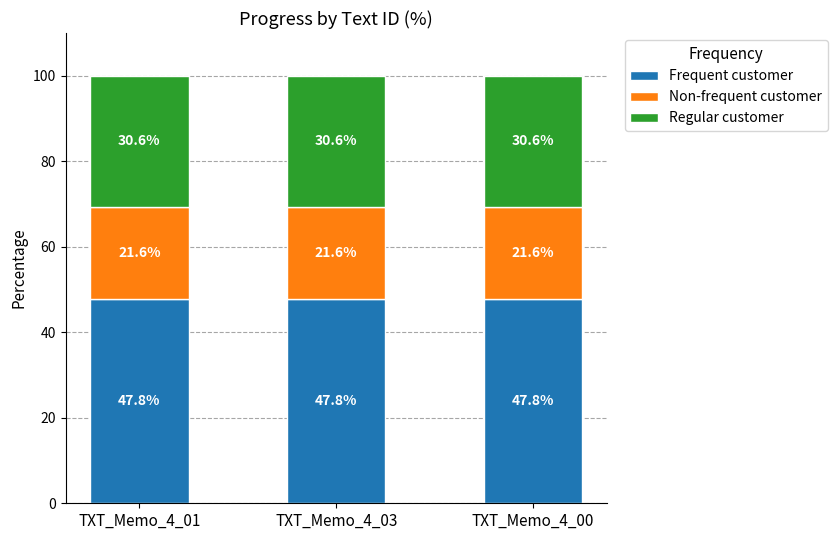

What is the total value across all series at TXT_Memo_4_01?

100.0